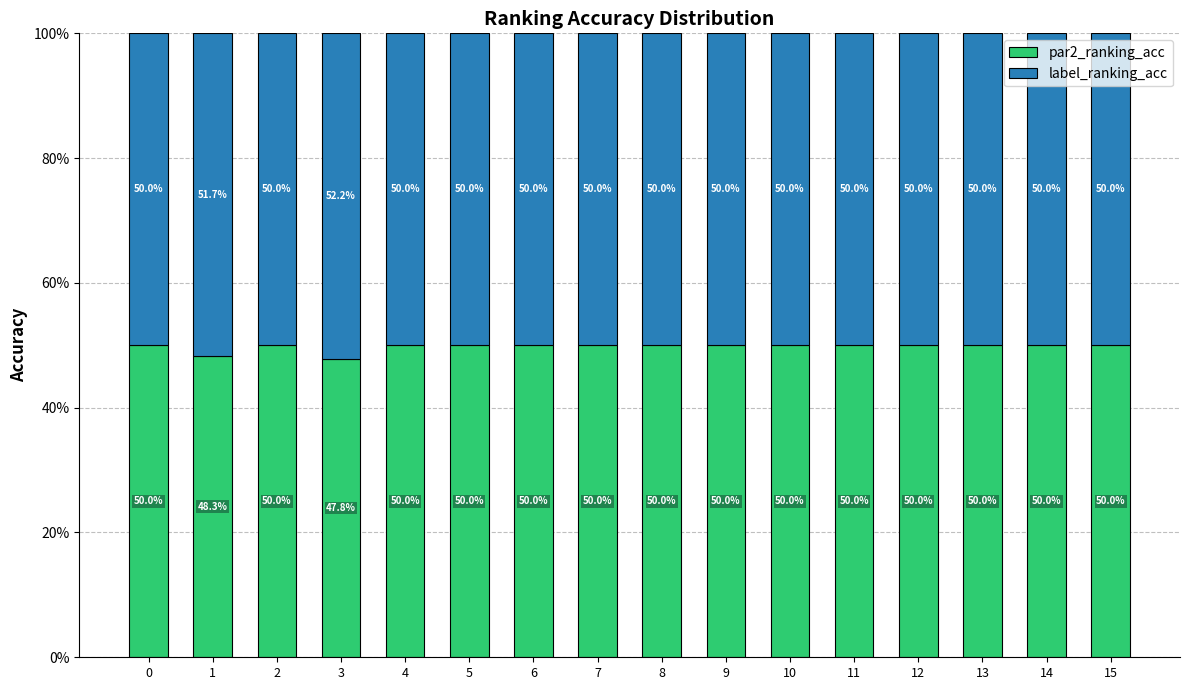

What are all the series names shown in the legend?

par2_ranking_acc, label_ranking_acc